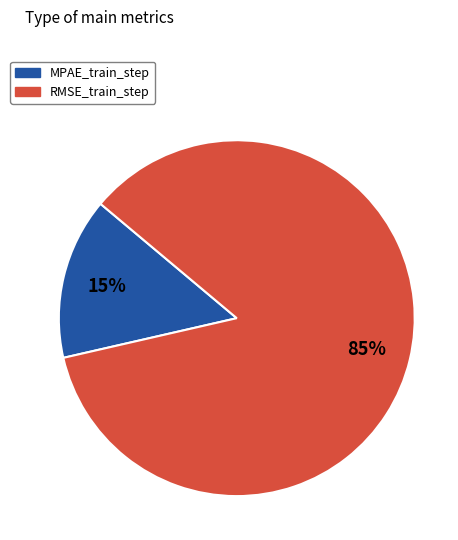

Which has a higher value, MPAE_train_step or RMSE_train_step?

RMSE_train_step